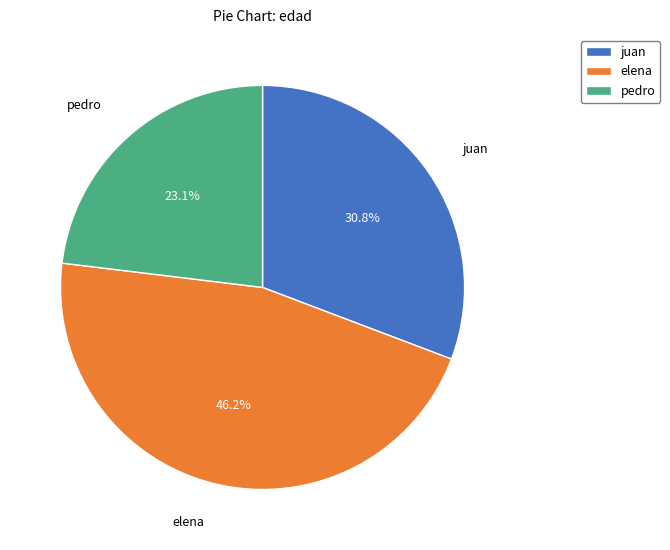

Approximately how many times larger is the value at pedro compared to elena?

0.5